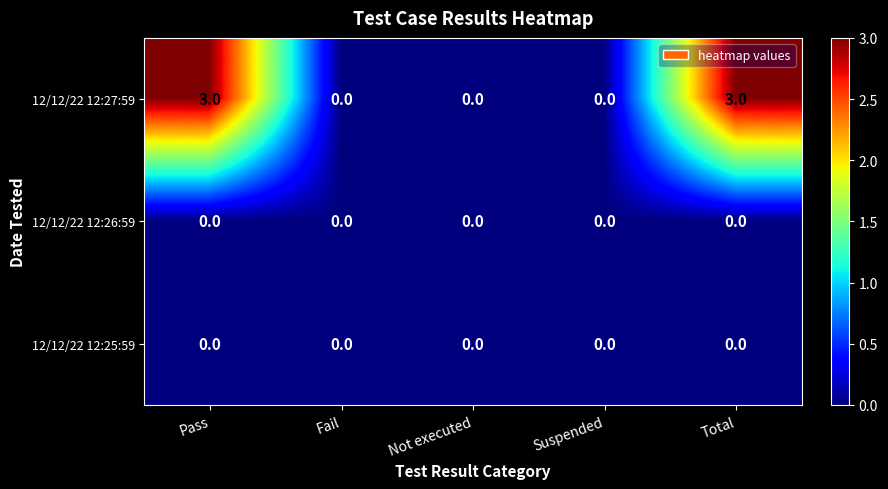

Read the 12/12/22 12:27:59 value at Pass.

3